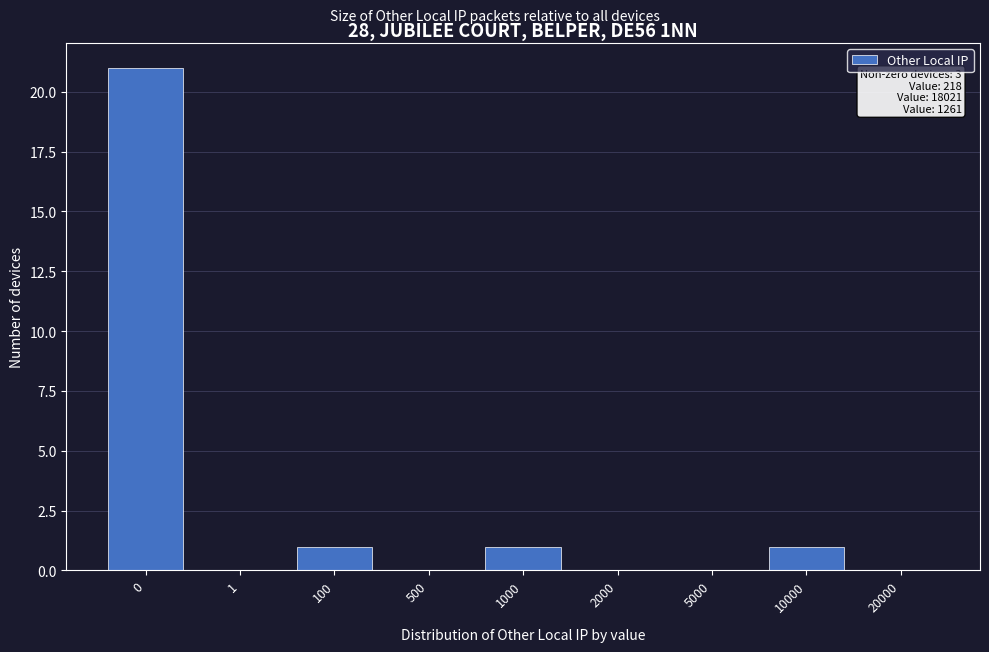

Reading right to left, list all the values displayed in this chart.

20000=0	10000=1	5000=0	2000=0	1000=1	500=0	100=1	1=0	0=21